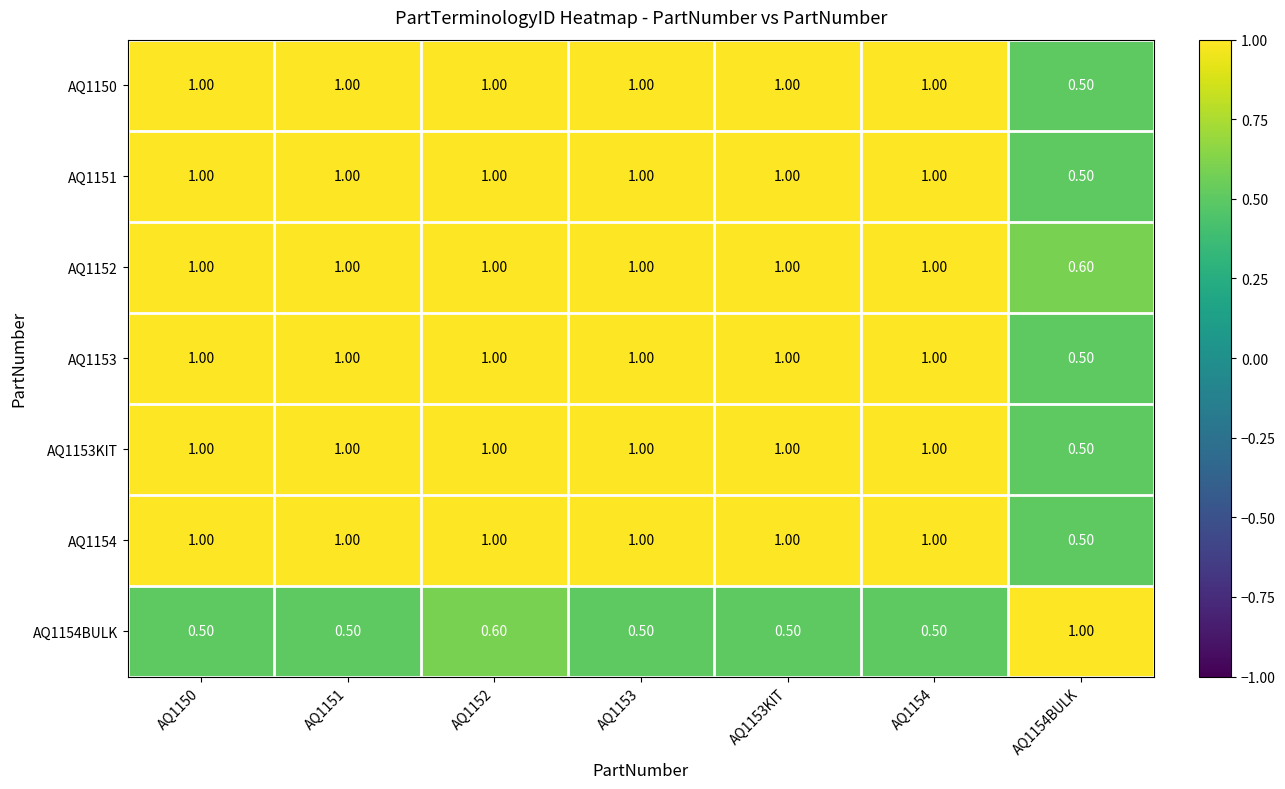

What is the sum of the AQ1151 values at AQ1150 and AQ1154BULK?

1.5